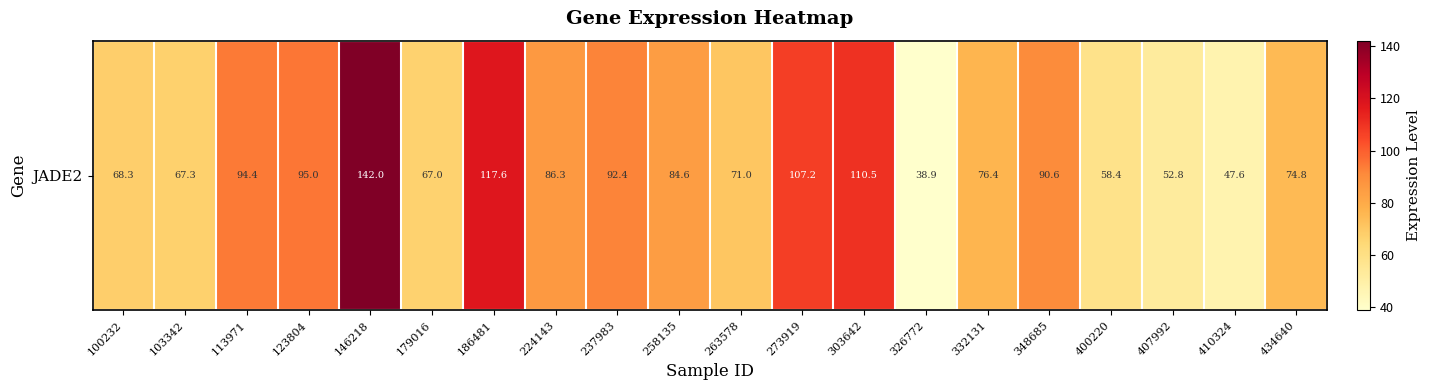

True or false: the data shows 191.4 at 273919.

False